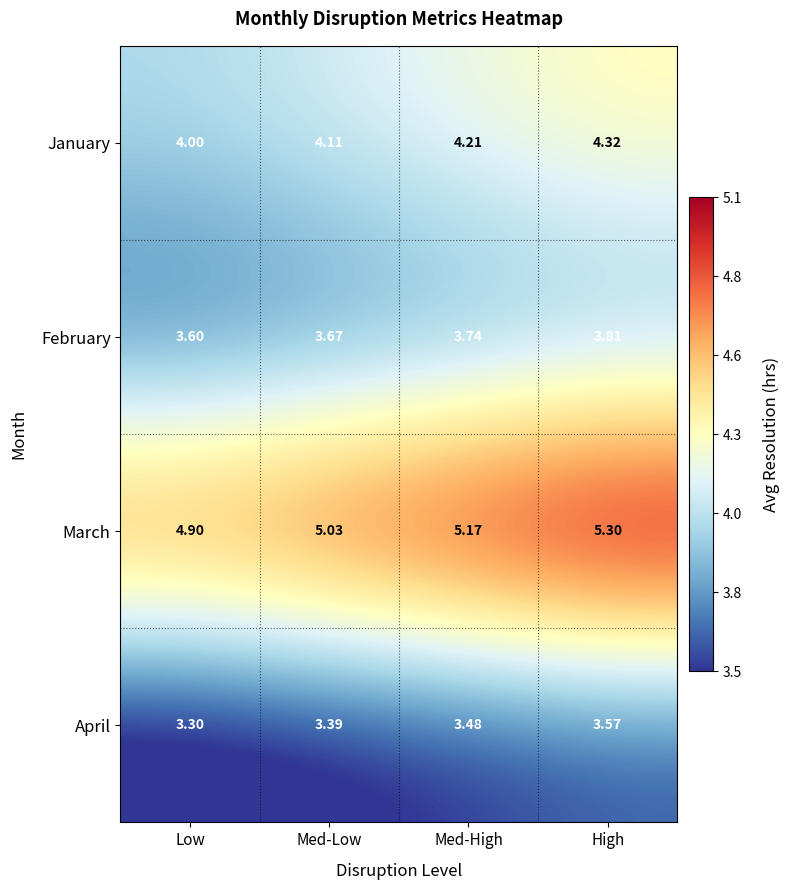

Which series has the widest spread of values?

March